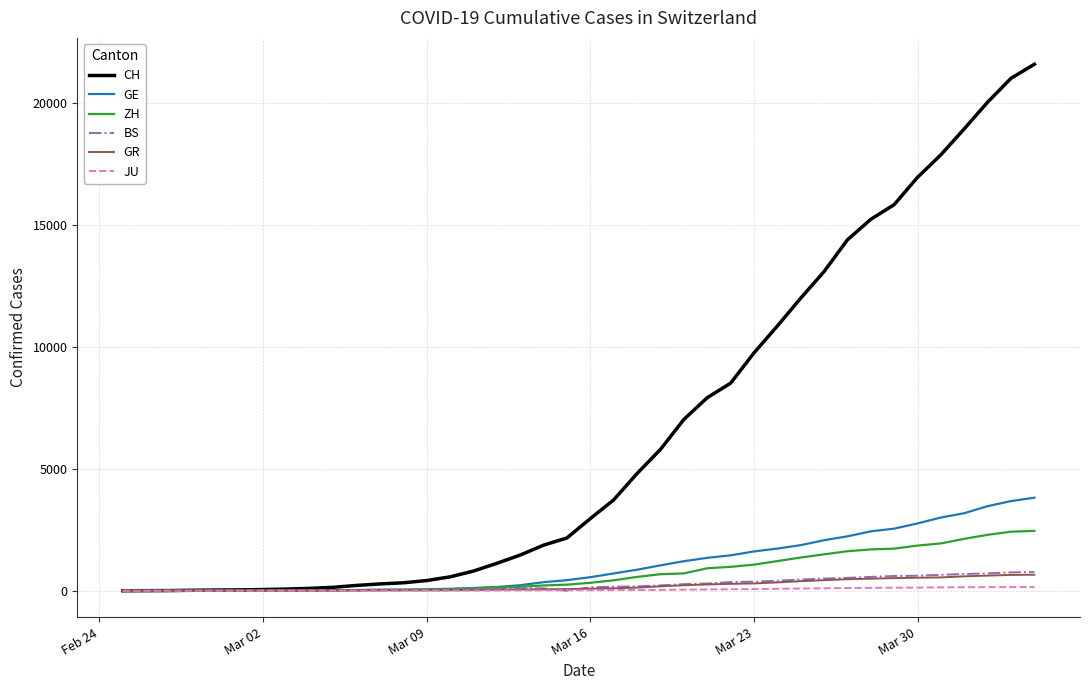

Which series has the largest total across all categories?

CH